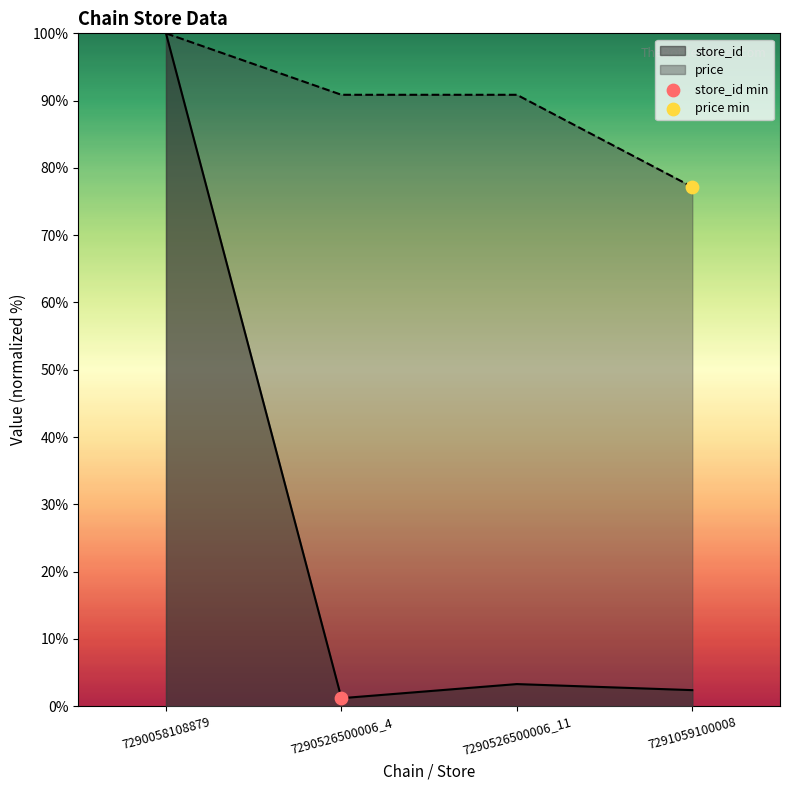

What is the total value across all series at 7290058108879?

200.0